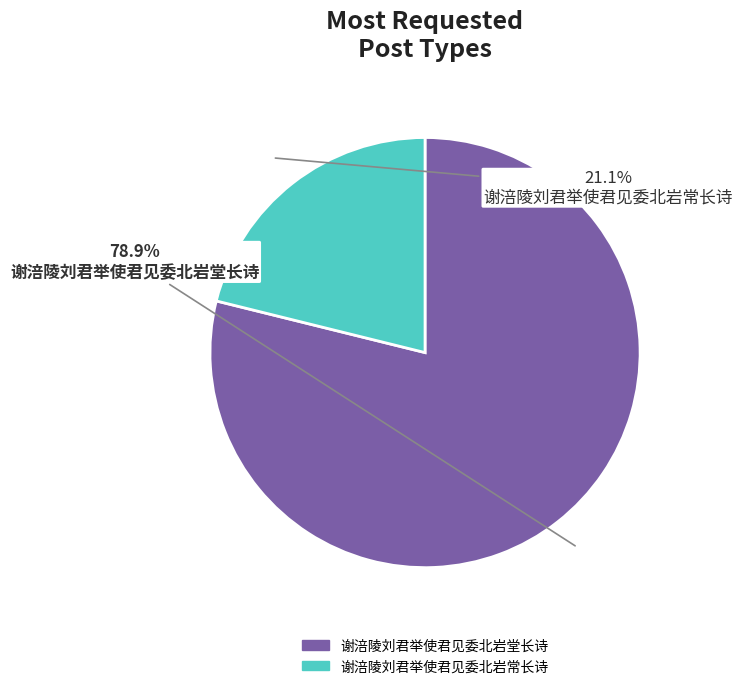

Which category has the smallest portion of the pie?

谢涪陵刘君举使君见委北岩常长诗